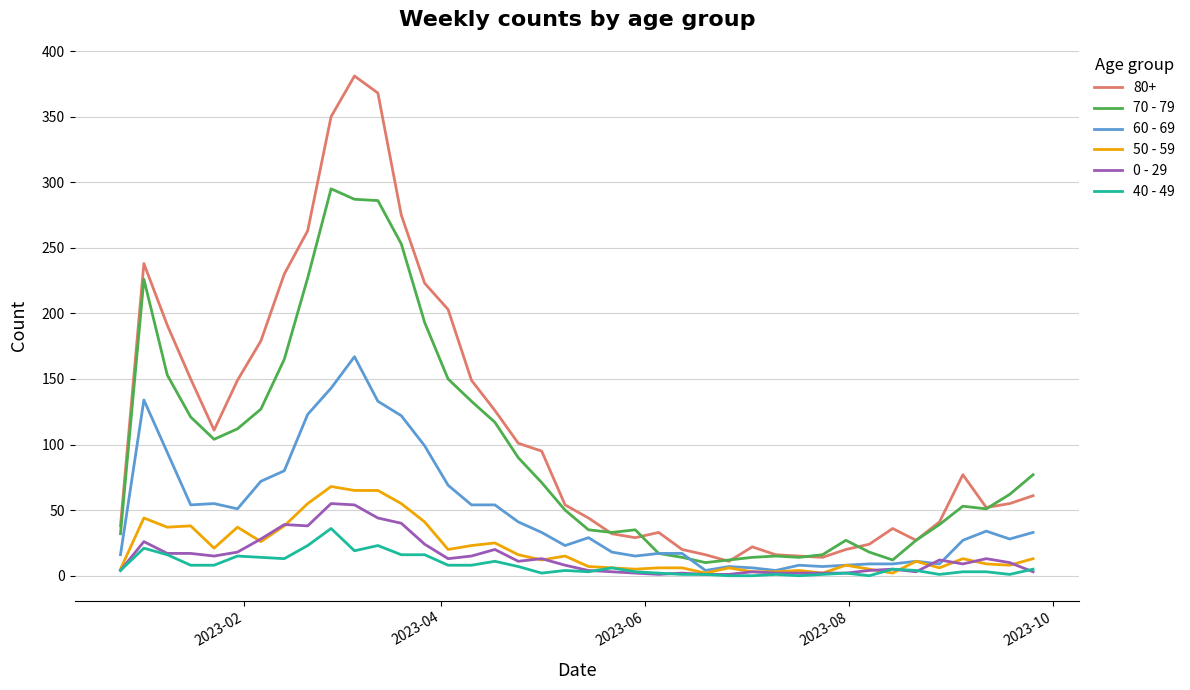

How many lines are shown in the chart?

6